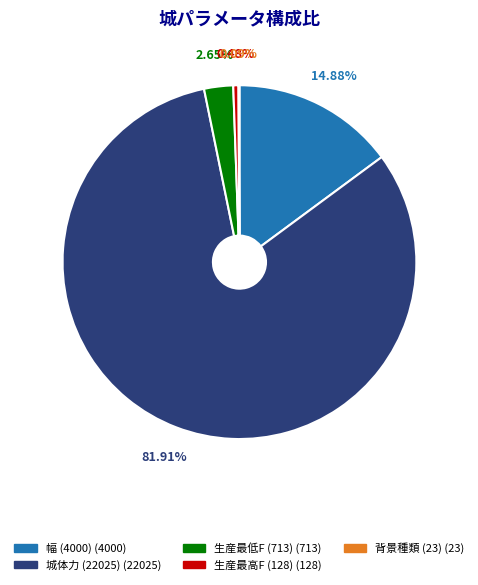

Which category accounts for the majority?

城体力 (22025)